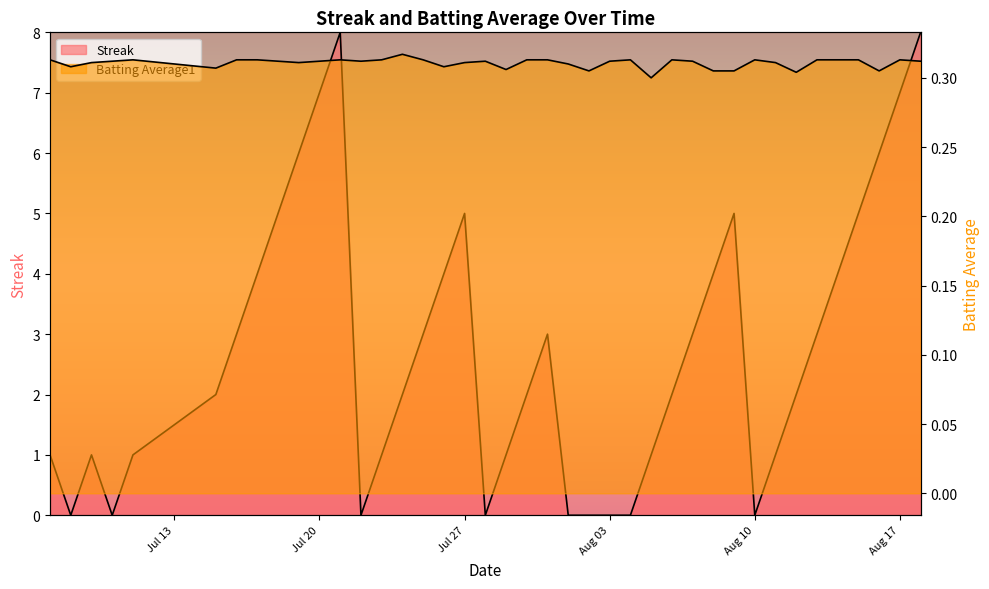

List the series in order of their peak value, lowest first.

Batting Average1, Streak